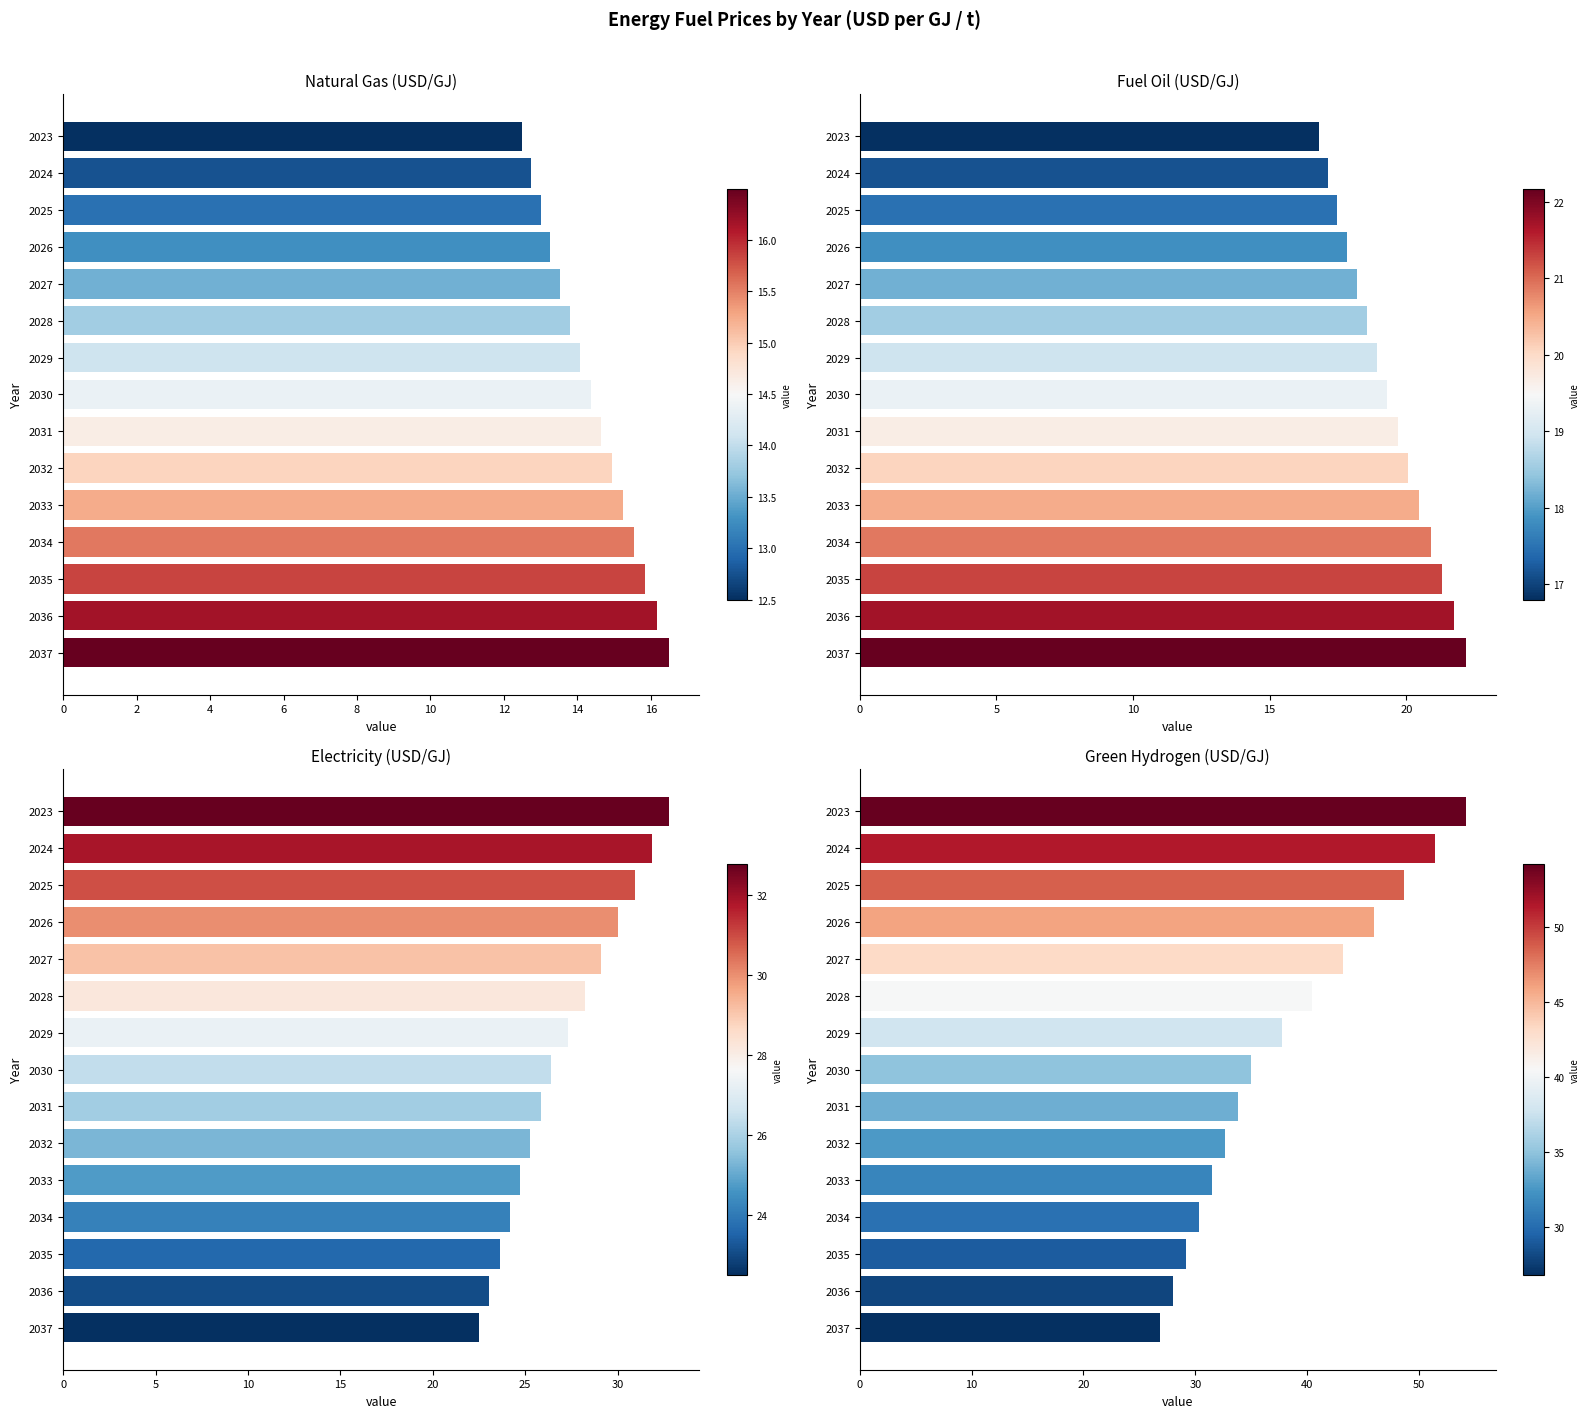

Rank the series at 2028 from highest to lowest value.

Green_Hydrogen_USD_per_GJ, Electricity_USD_per_GJ, Fuel_Oil_USD_per_GJ, Natural_Gas_USD_per_GJ